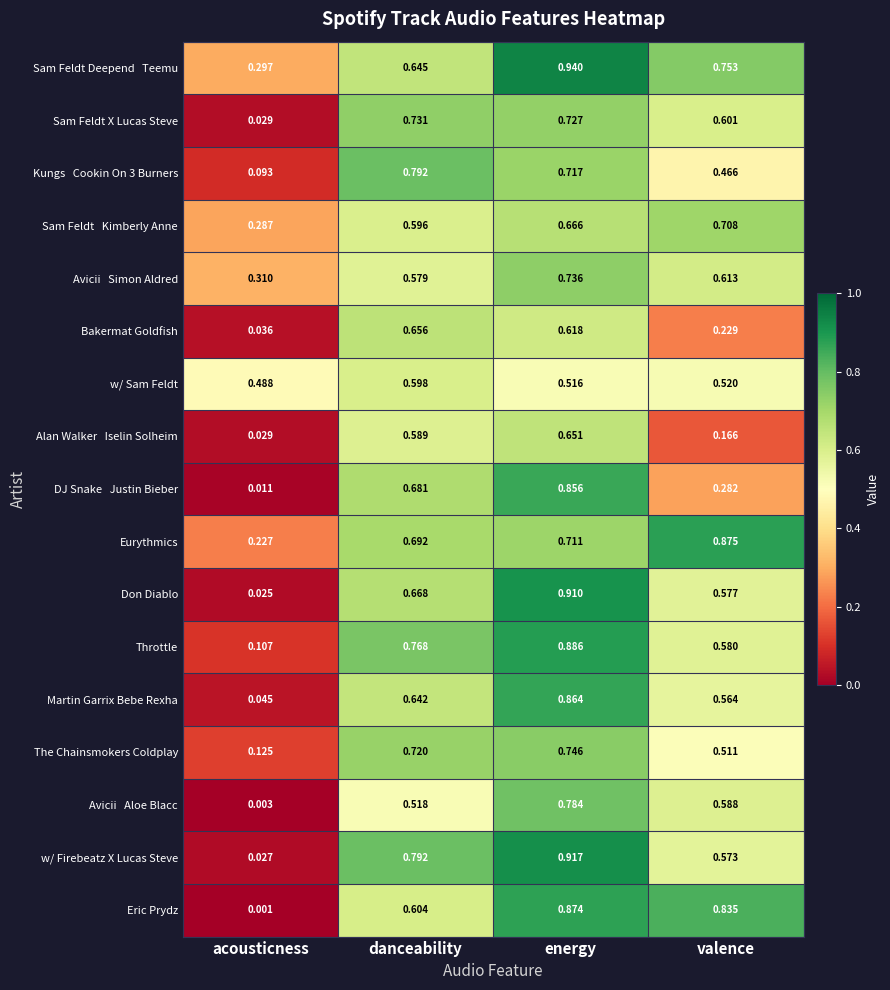

Which category has the lowest value across all series?

acousticness